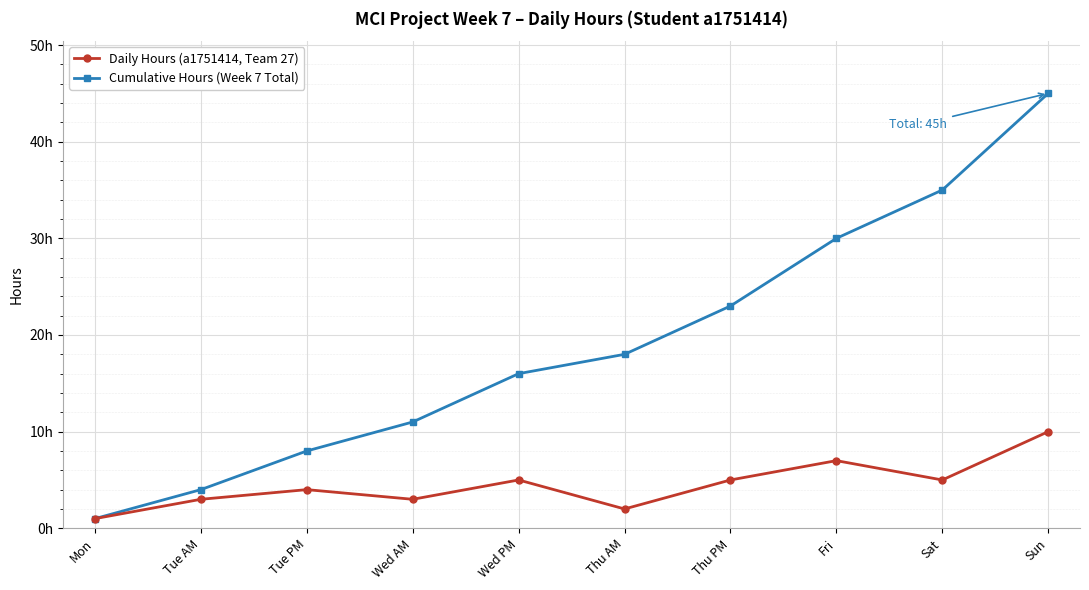

Which series changed the most between Mon and Wed PM?

Cumulative Hours (Week 7 Total)